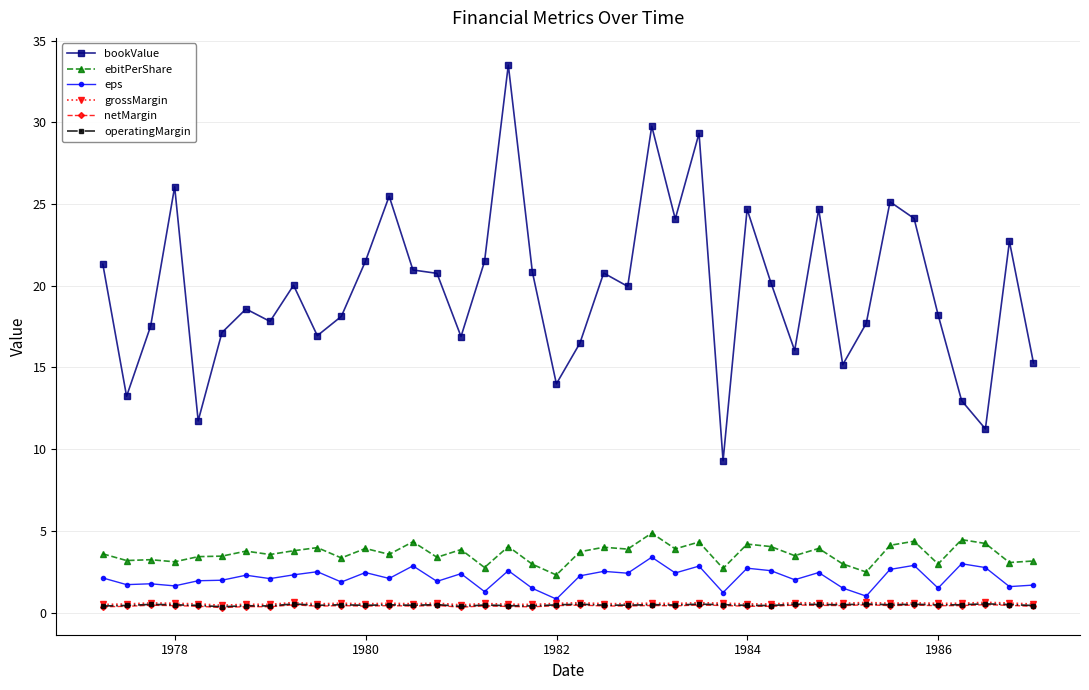

True or false: ebitPerShare has more than 1 points higher than both neighbors.

True